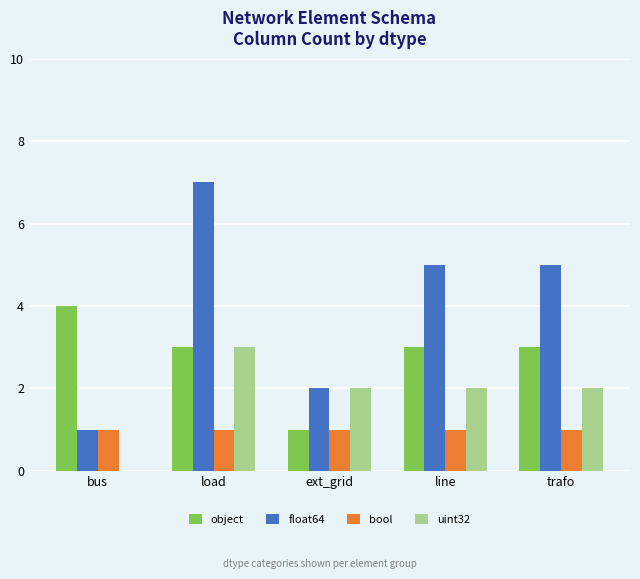

True or false: uint32 has a value of -1 at bus.

False